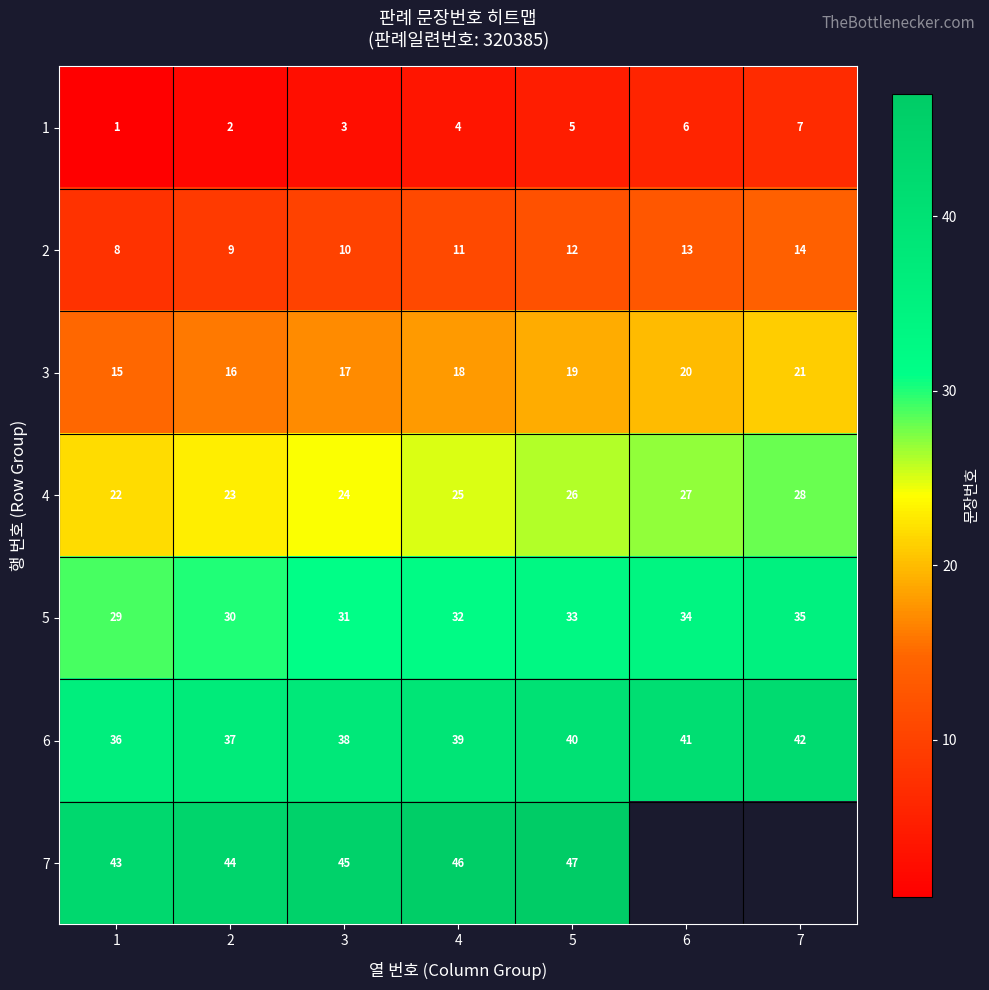

What is the difference between the highest and lowest values at 2?

42